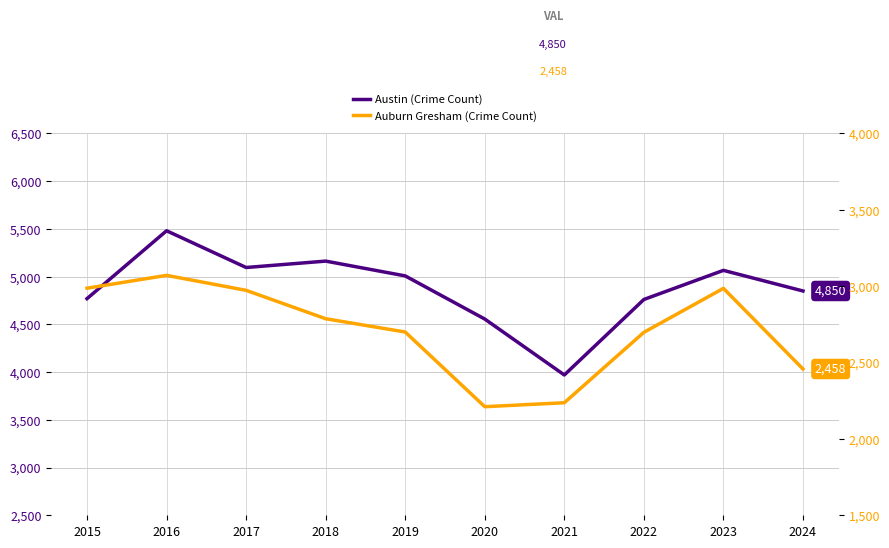

What is the sum of the Auburn Gresham (Crime Count) values at 2017 and 2015?

5960